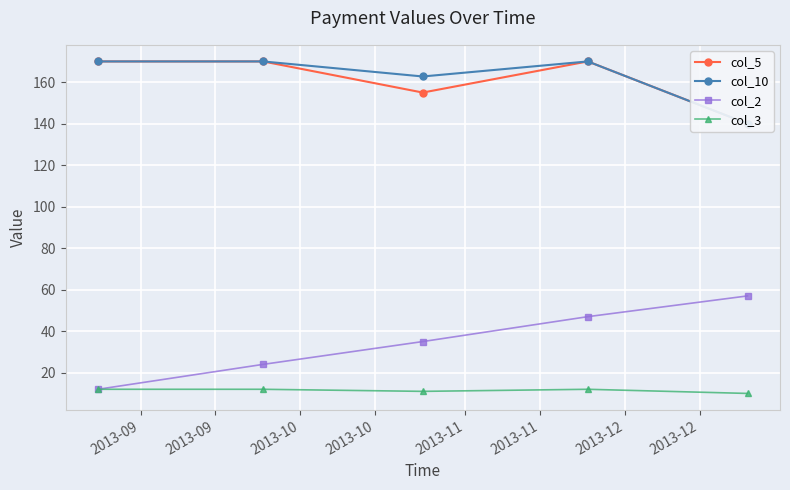

Reading right to left, extract all data points from this chart.

col_5: 140.0	170.0	155.0	170.0	170.0
col_10: 140.0	170.0	162.8	170.0	170.0
col_2: 57.0	47.0	35.0	24.0	12.0
col_3: 10.0	12.0	11.0	12.0	12.0